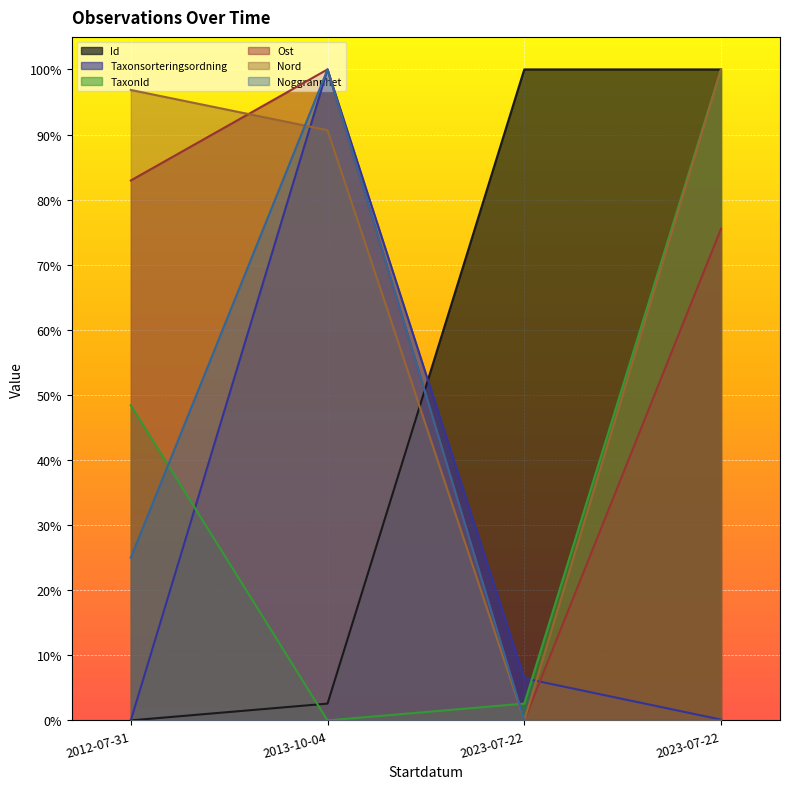

What is the difference between the highest and lowest values at 2023-07-22?

1.0